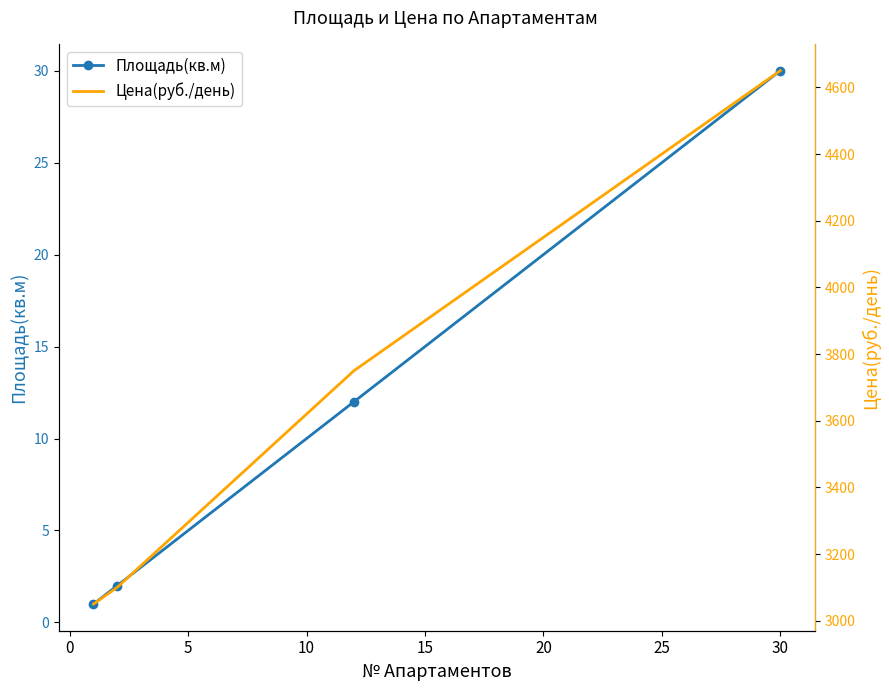

How many lines are shown in the chart?

2